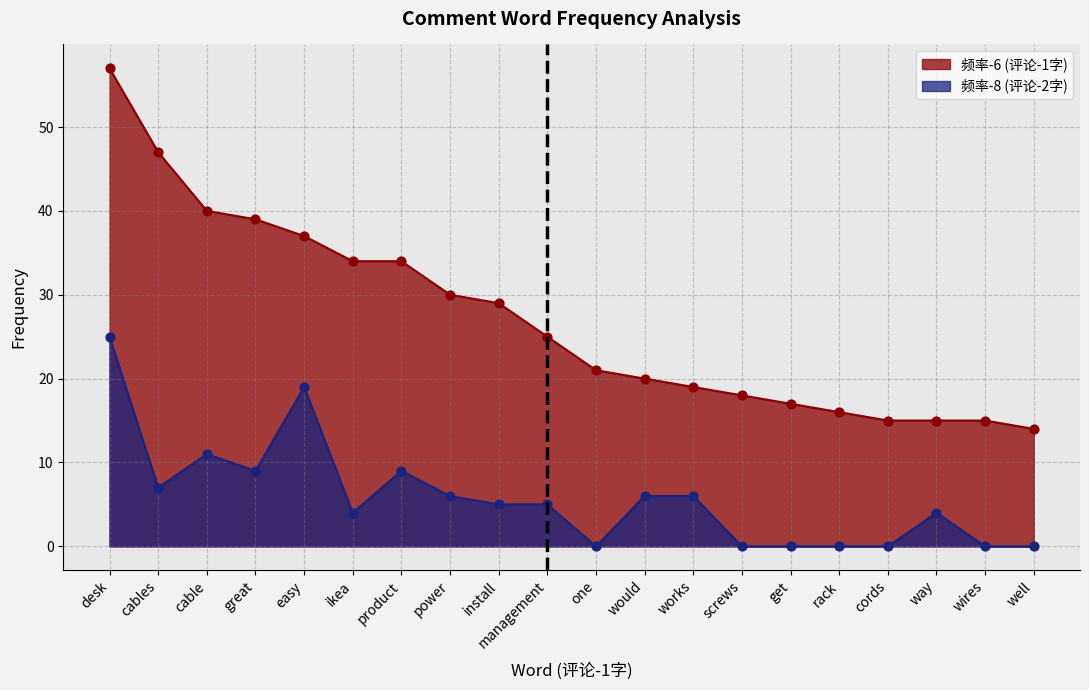

Which series has the largest total across all categories?

频率-6